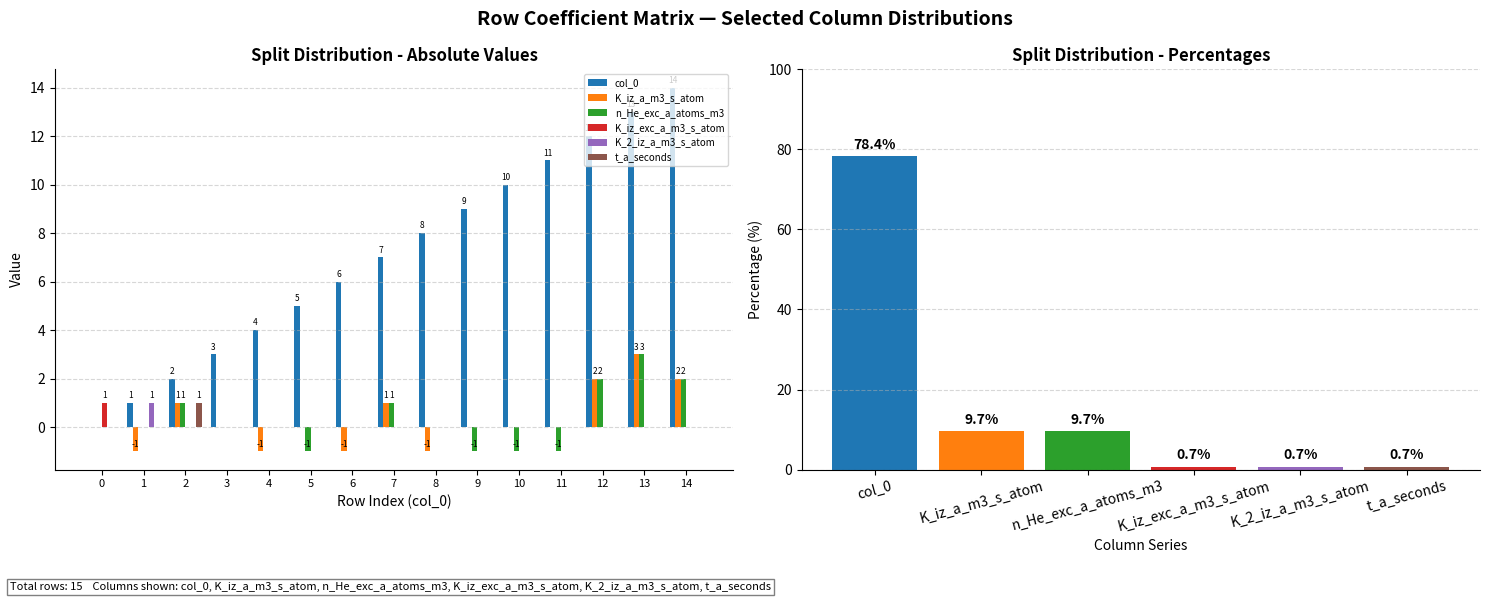

How many bars are there in each group?

6